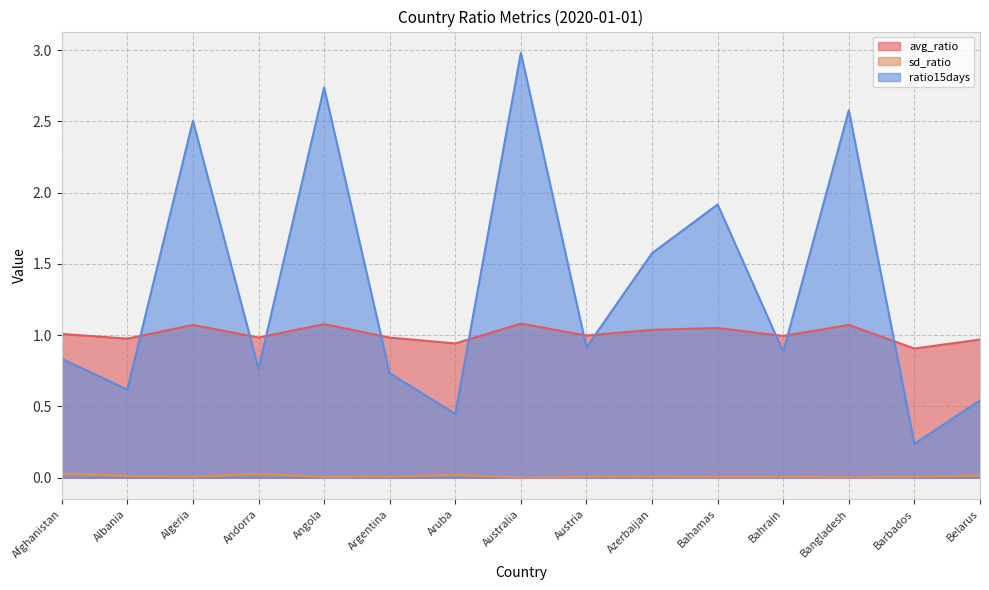

In sd_ratio, how many points are lower than both neighbors (excluding endpoints)?

5